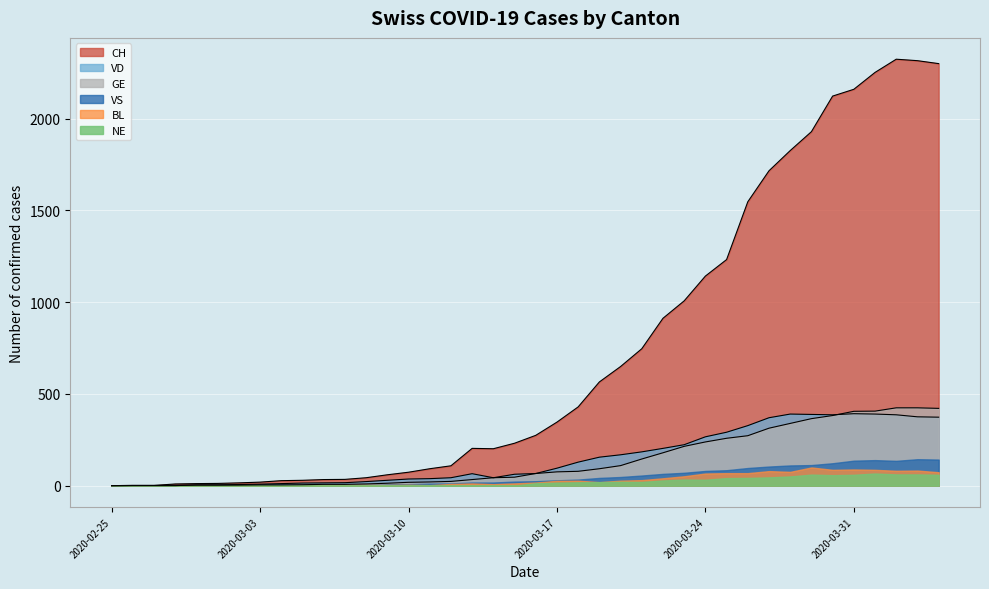

What is the difference between the maximum and minimum values in the VD series?

392